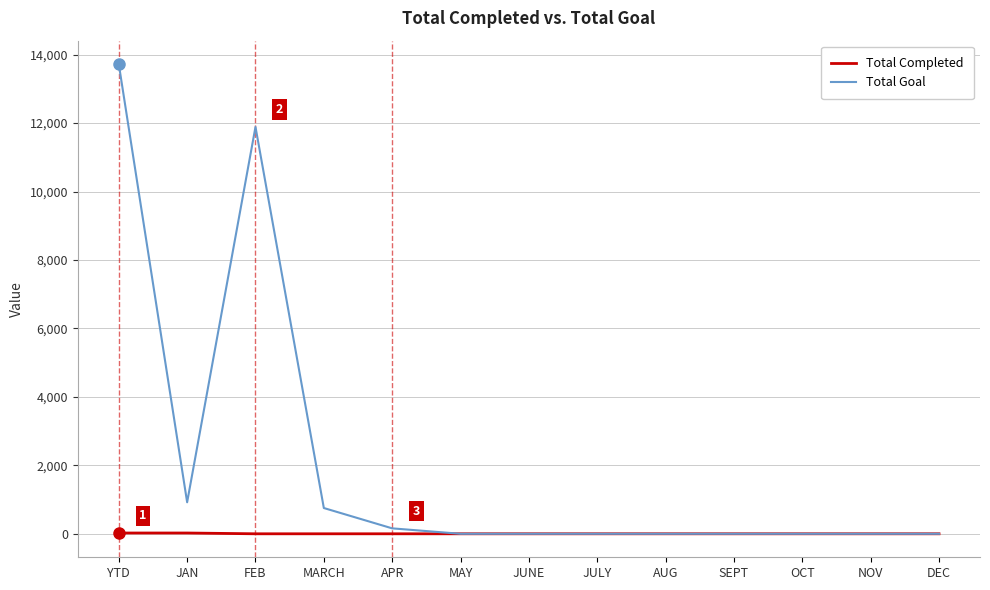

Which category has the highest value in the Total Goal series?

YTD